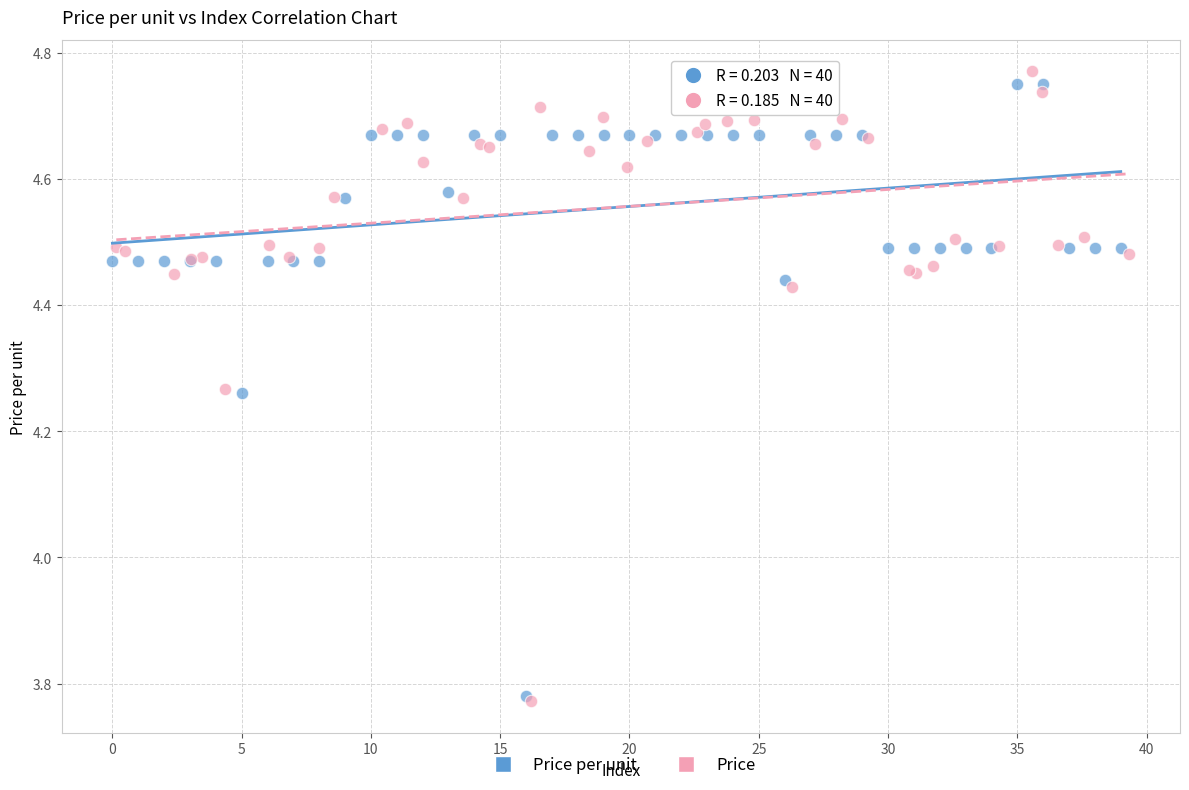

Which series contains the highest Y value?

Price